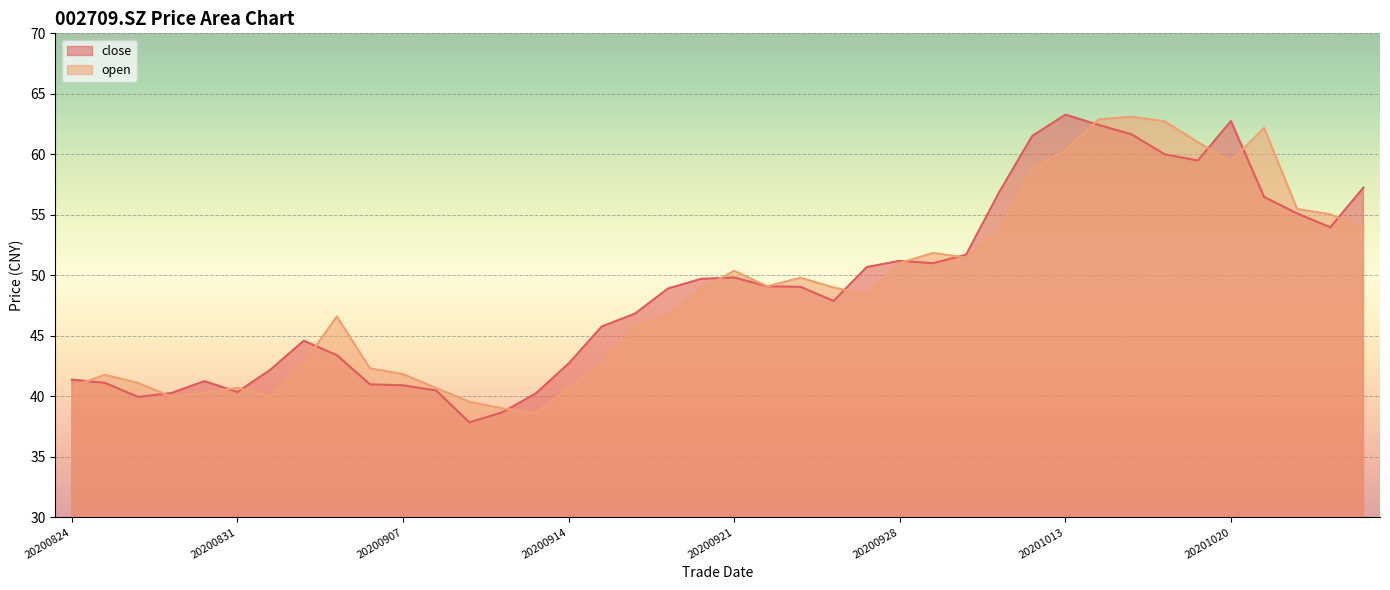

After their last crossing, which series has the higher values: close or open?

close